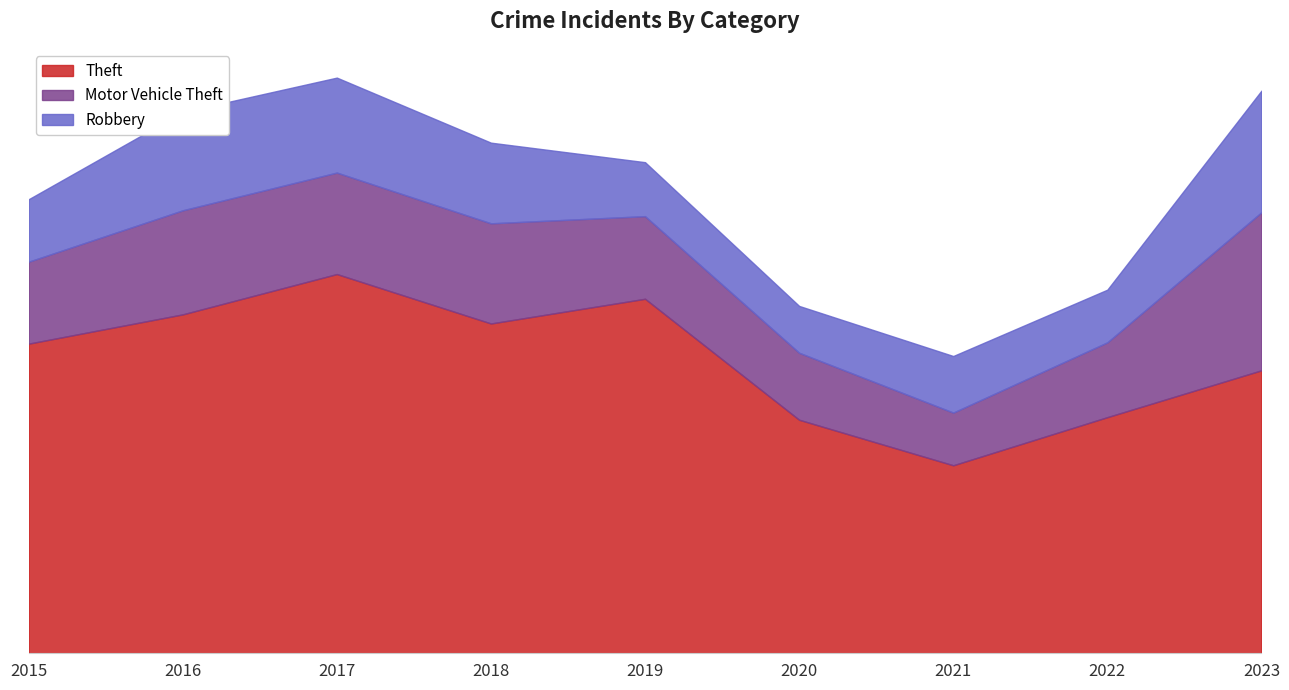

Between 2016 and 2020, which series saw the biggest shift?

Theft